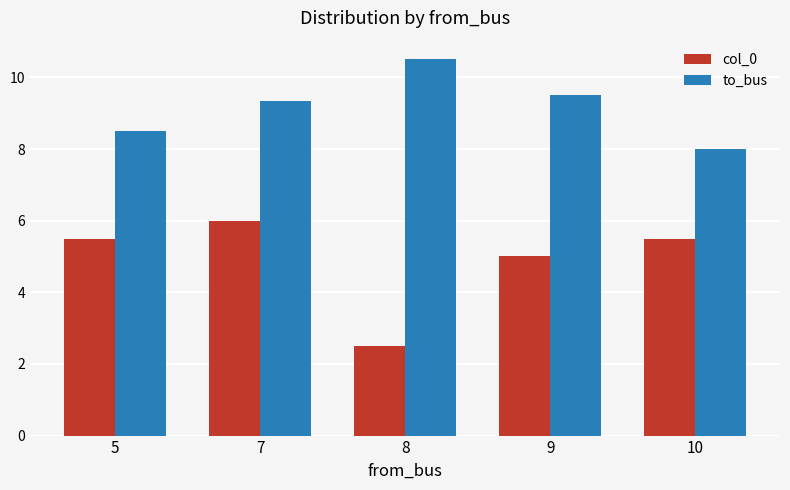

Which category has the highest value in the col_0 series?

7